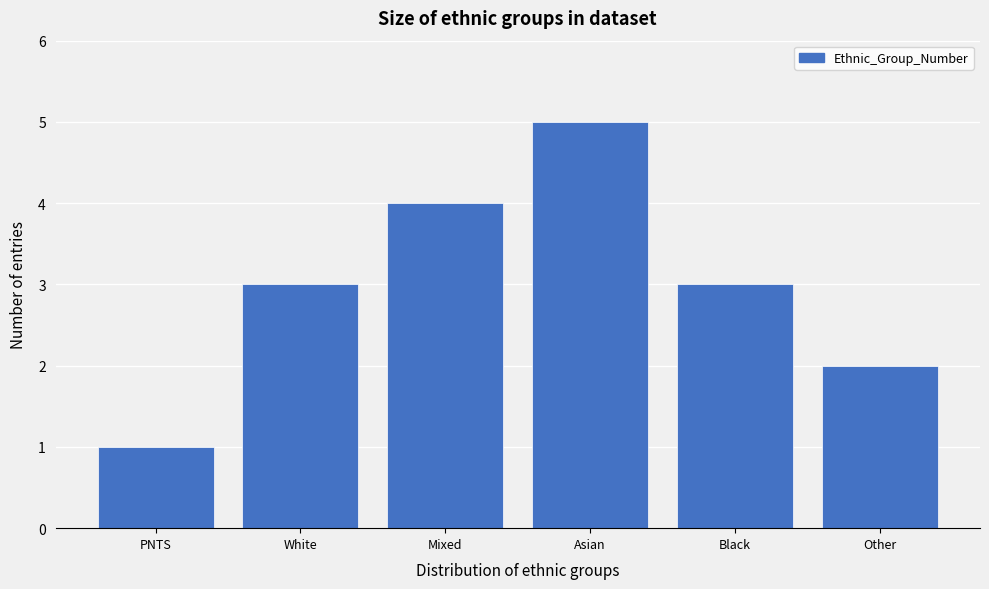

Reading left to right, extract all data points from this chart.

PNTS=1	White=3	Mixed=4	Asian=5	Black=3	Other=2